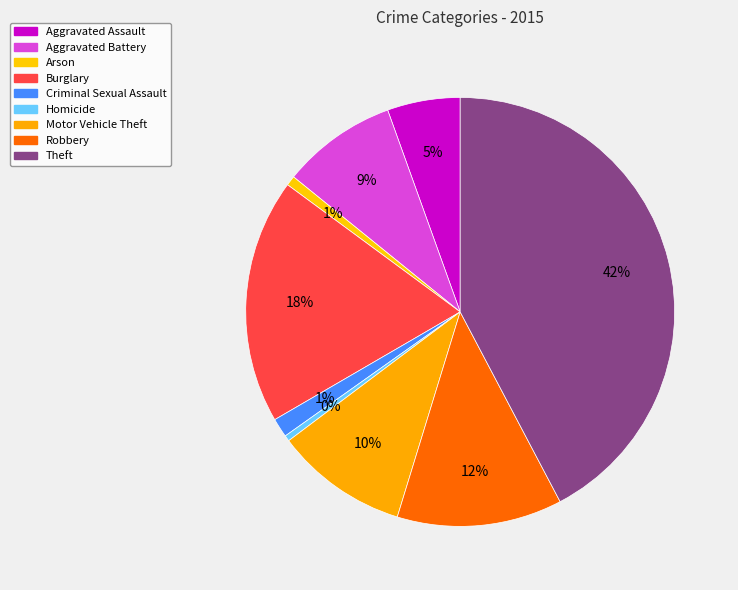

Is Theft the majority of the pie?

No